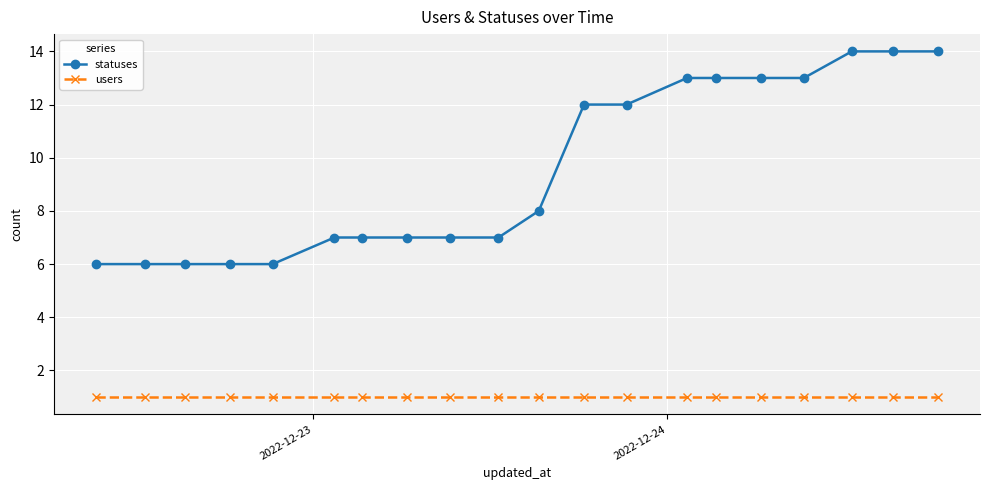

What are all the series names shown in the legend?

statuses, users